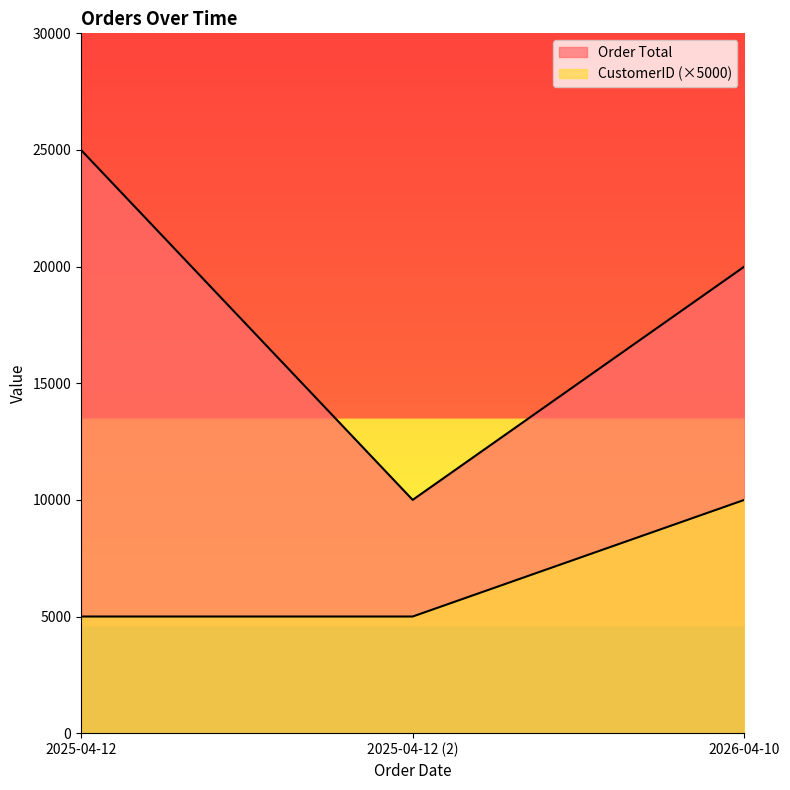

List the labels in order of Order Total value, smallest first.

2025-04-12 (2), 2026-04-10, 2025-04-12